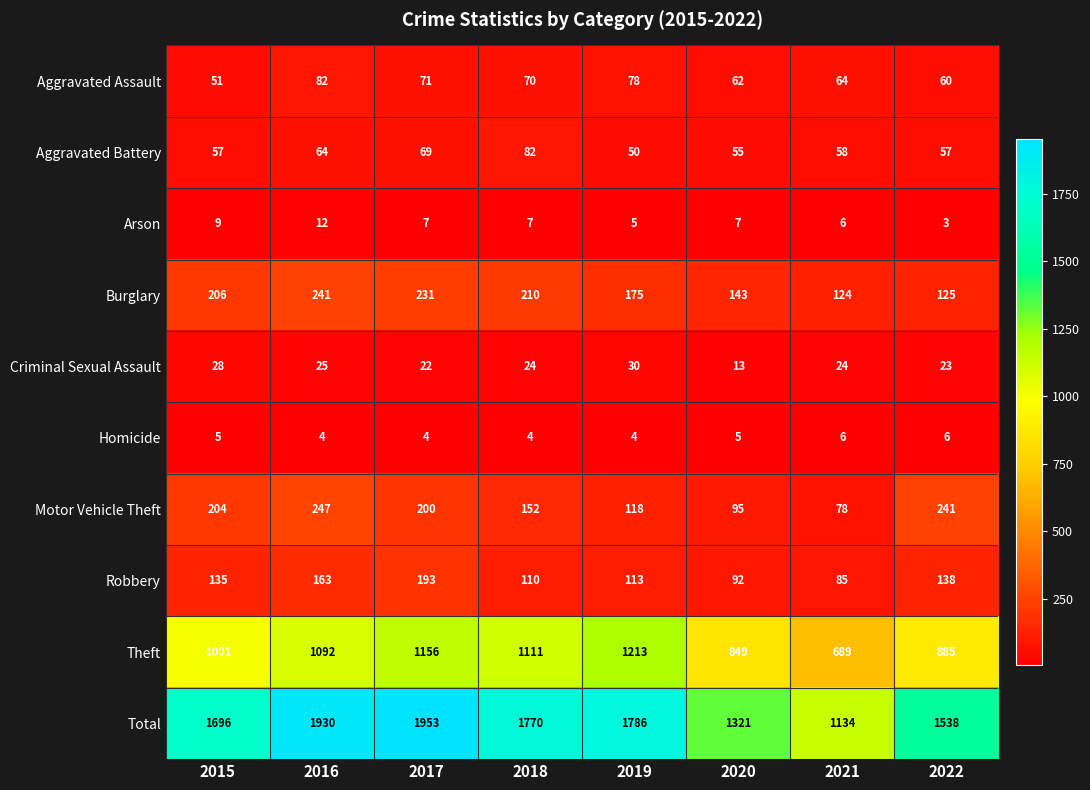

What is the spread (max minus min) of values at 2019?

1782